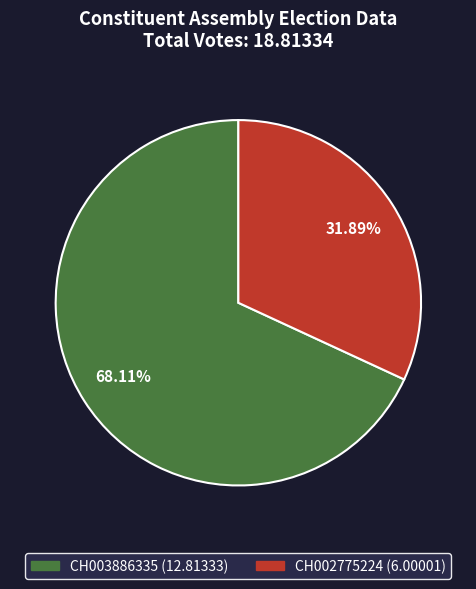

Is CH002775224 the majority of the pie?

No